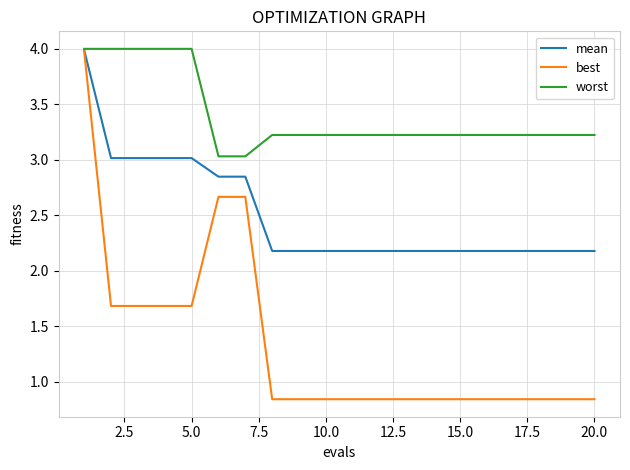

List the series in order of their overall mean, lowest first.

best, mean, worst